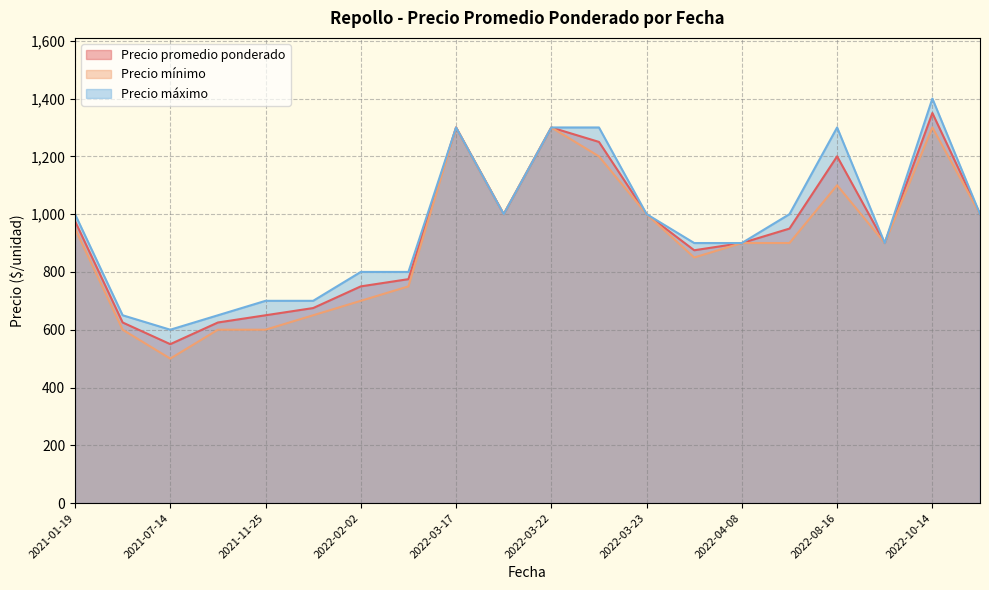

At which label does Precio promedio ponderado first exceed 950?

2021-01-19